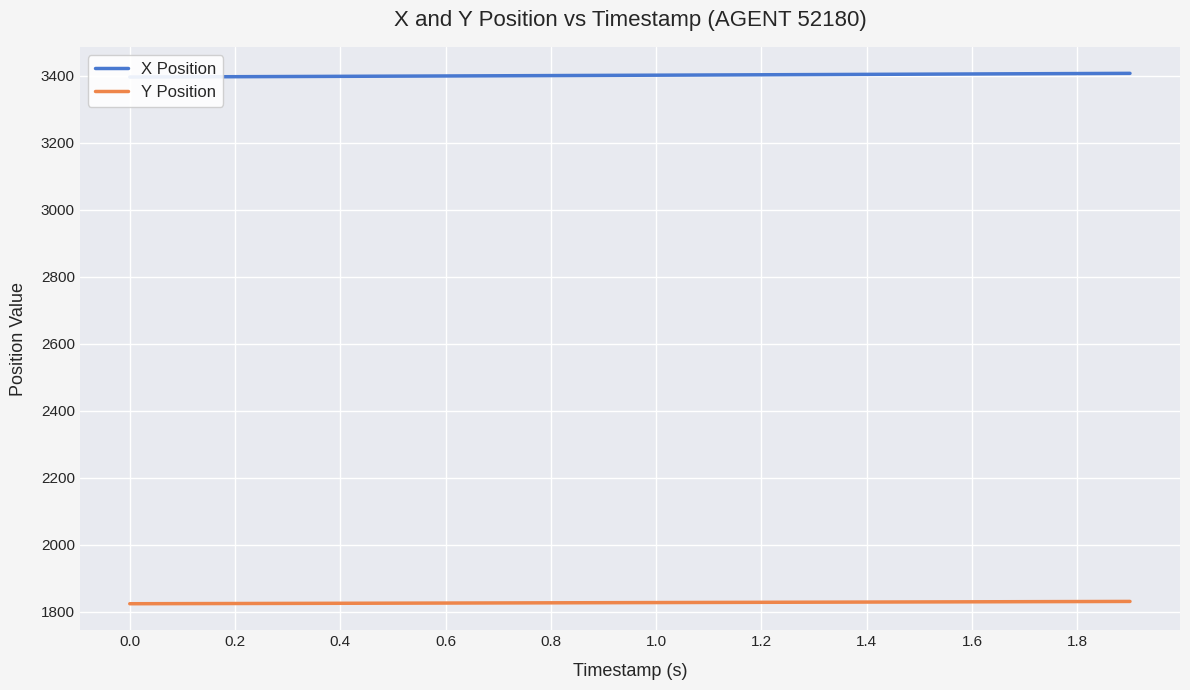

The value of Y Position at 0.2 is 1046.0. True or false?

False